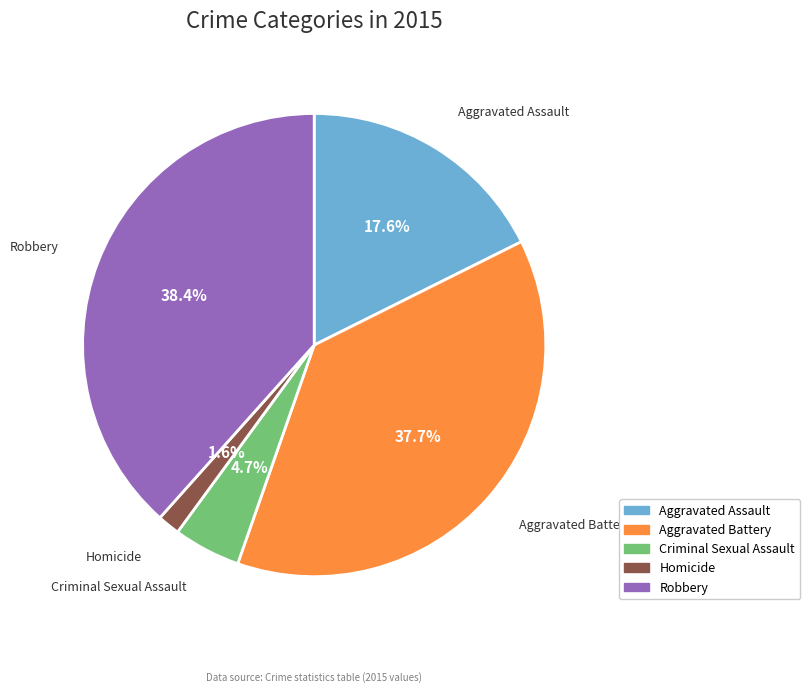

Rank the categories by value from lowest to highest.

Homicide, Criminal Sexual Assault, Aggravated Assault, Aggravated Battery, Robbery